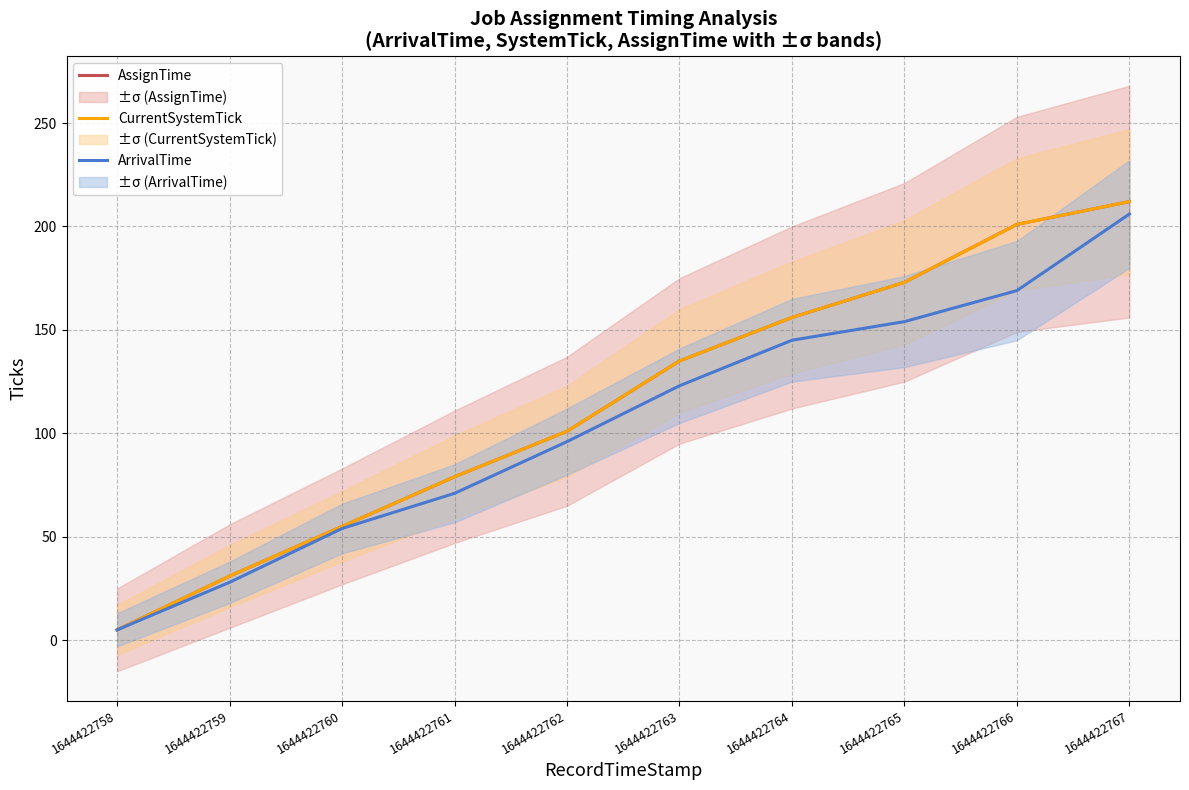

Count the number of data series in this chart.

3